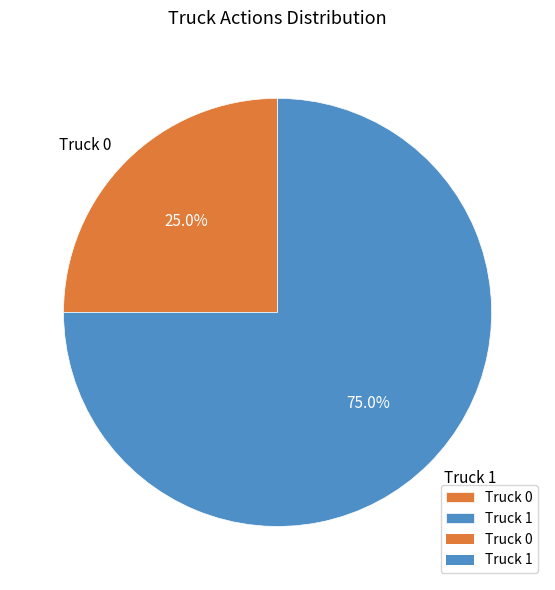

True or false: Truck 1 accounts for 75% of the total.

True